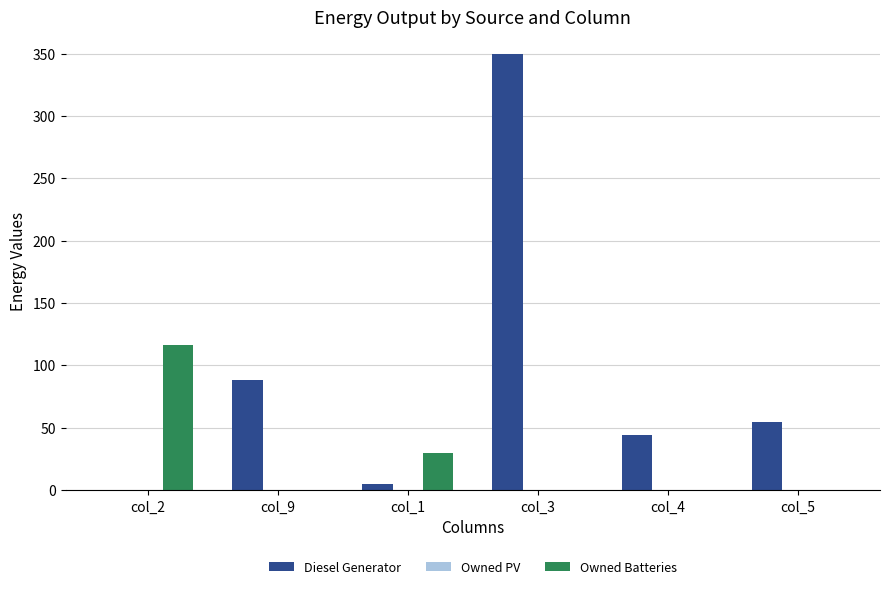

Reading left to right, extract all data points from this chart.

Diesel Generator: col_2=0.0	col_9=88.0	col_1=5.0	col_3=350.0	col_4=44.0	col_5=55.0
Owned Batteries: col_2=116.0	col_9=0.0	col_1=30.0	col_3=0.0	col_4=0.0	col_5=0.0